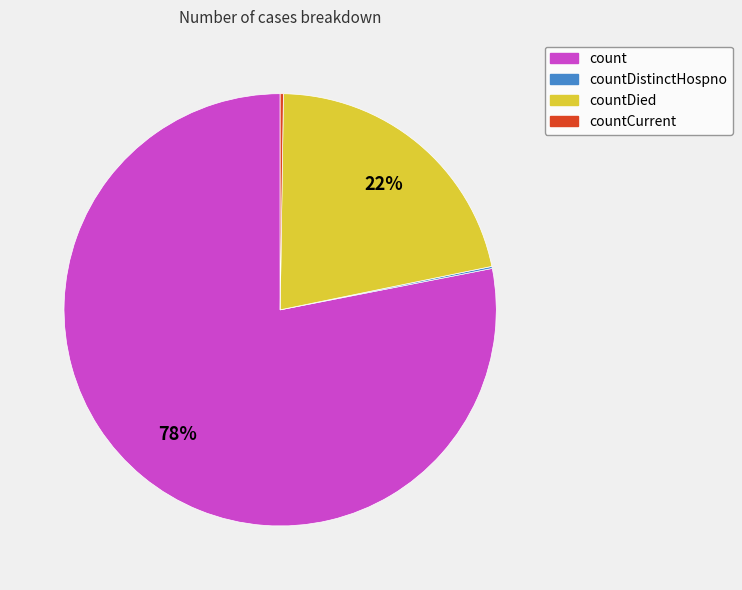

To the nearest percent, what is the average slice percentage?

25%